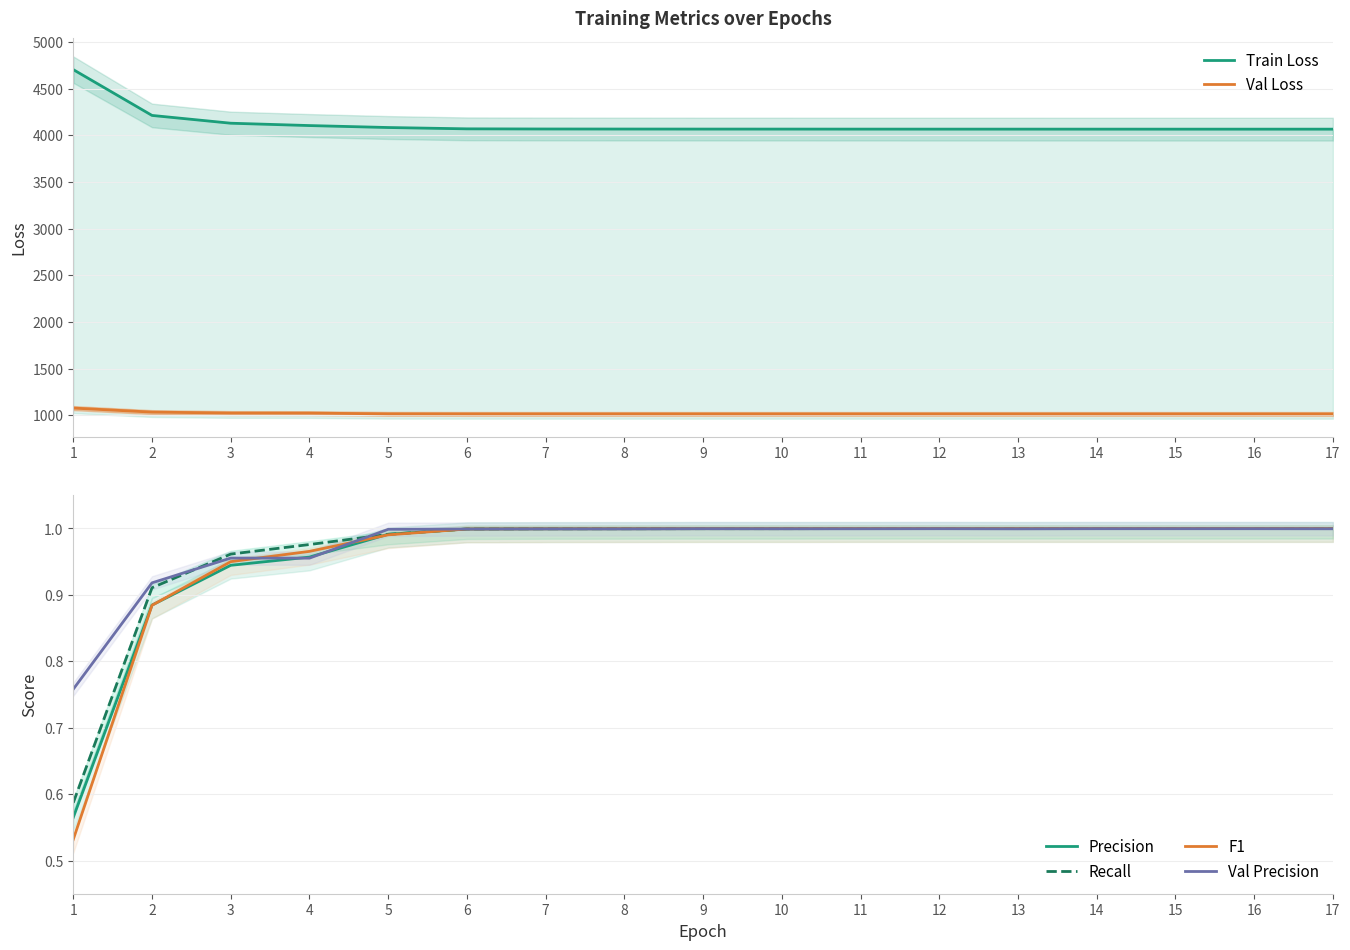

Which series has the largest total across all categories?

Train Loss